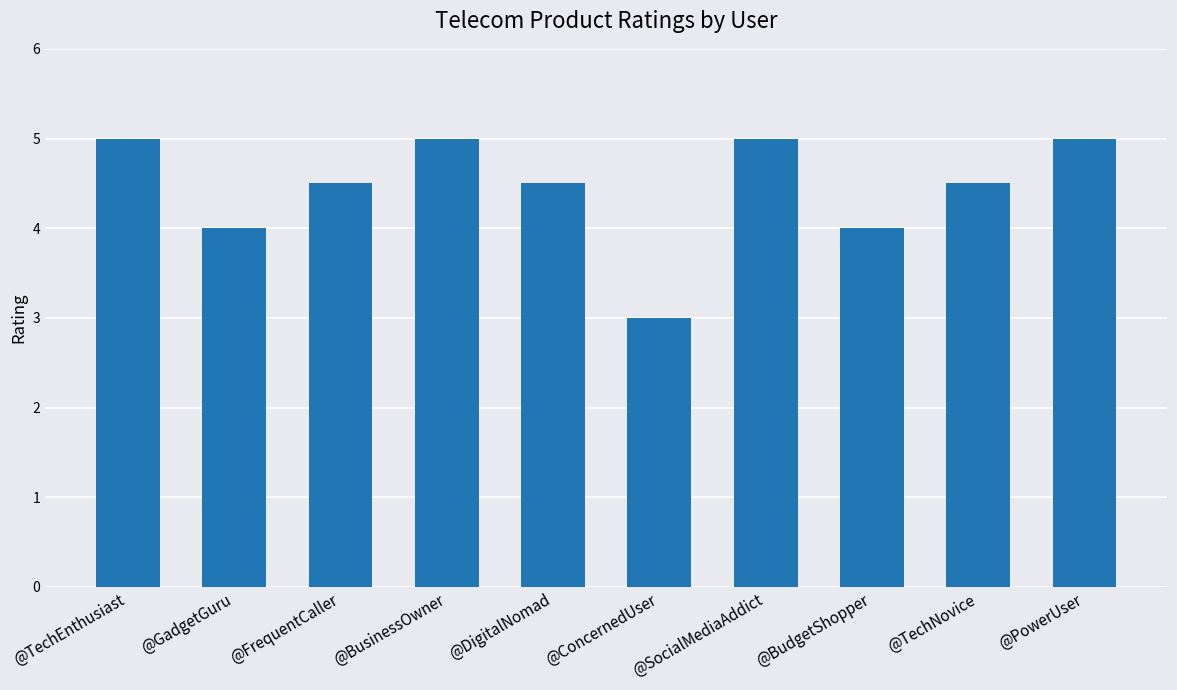

Count the values in the range 4 to 5.

9